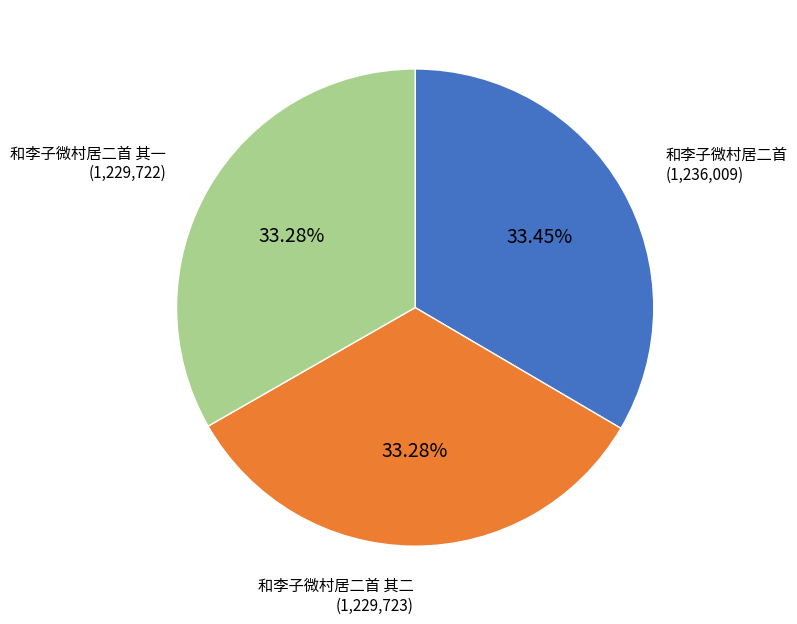

Is there a majority slice in this chart?

No